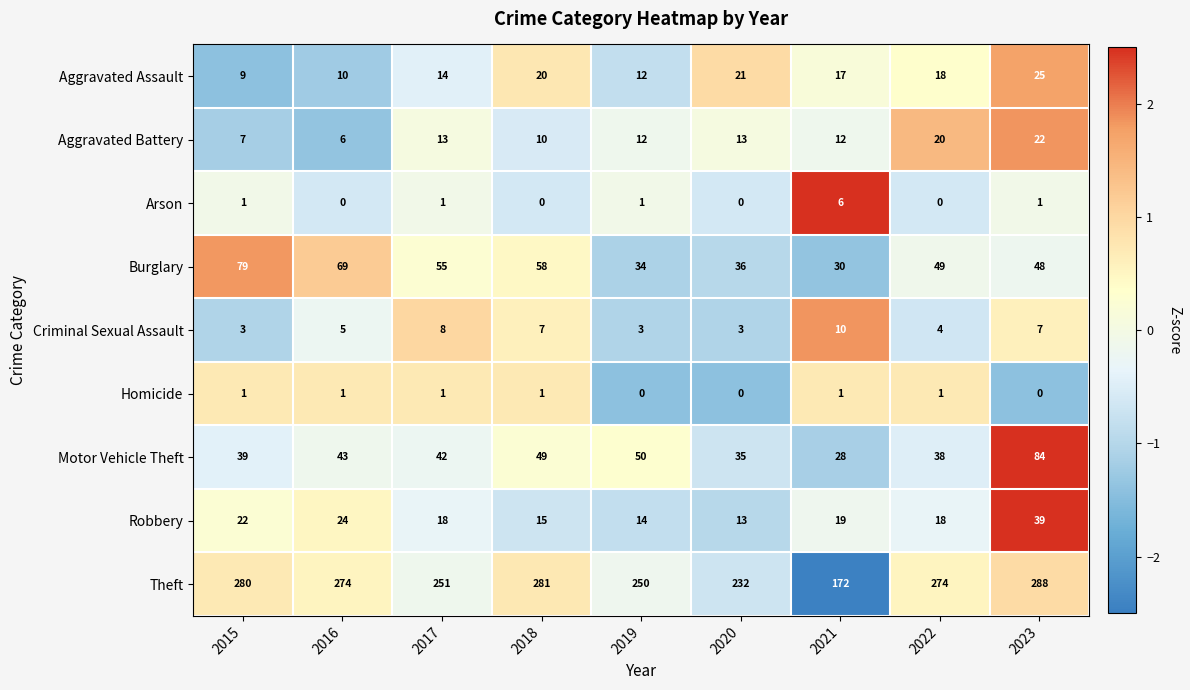

At which label is Criminal Sexual Assault closest to 6?

2016